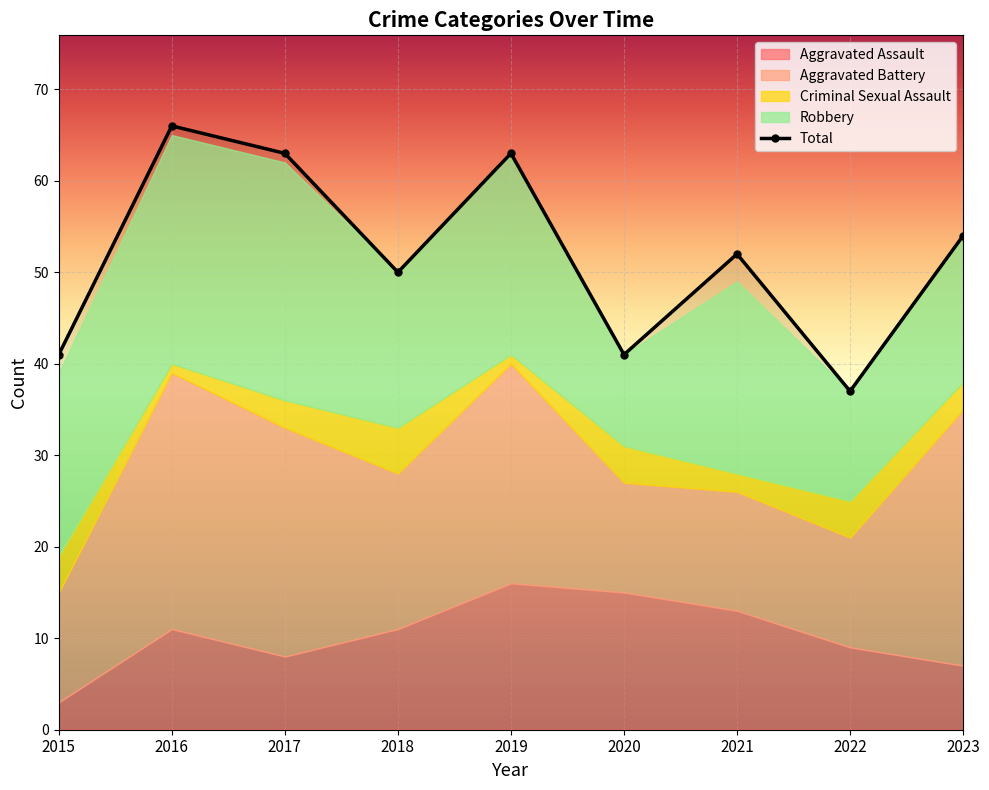

Where does the Robbery series first go above 20?

2016